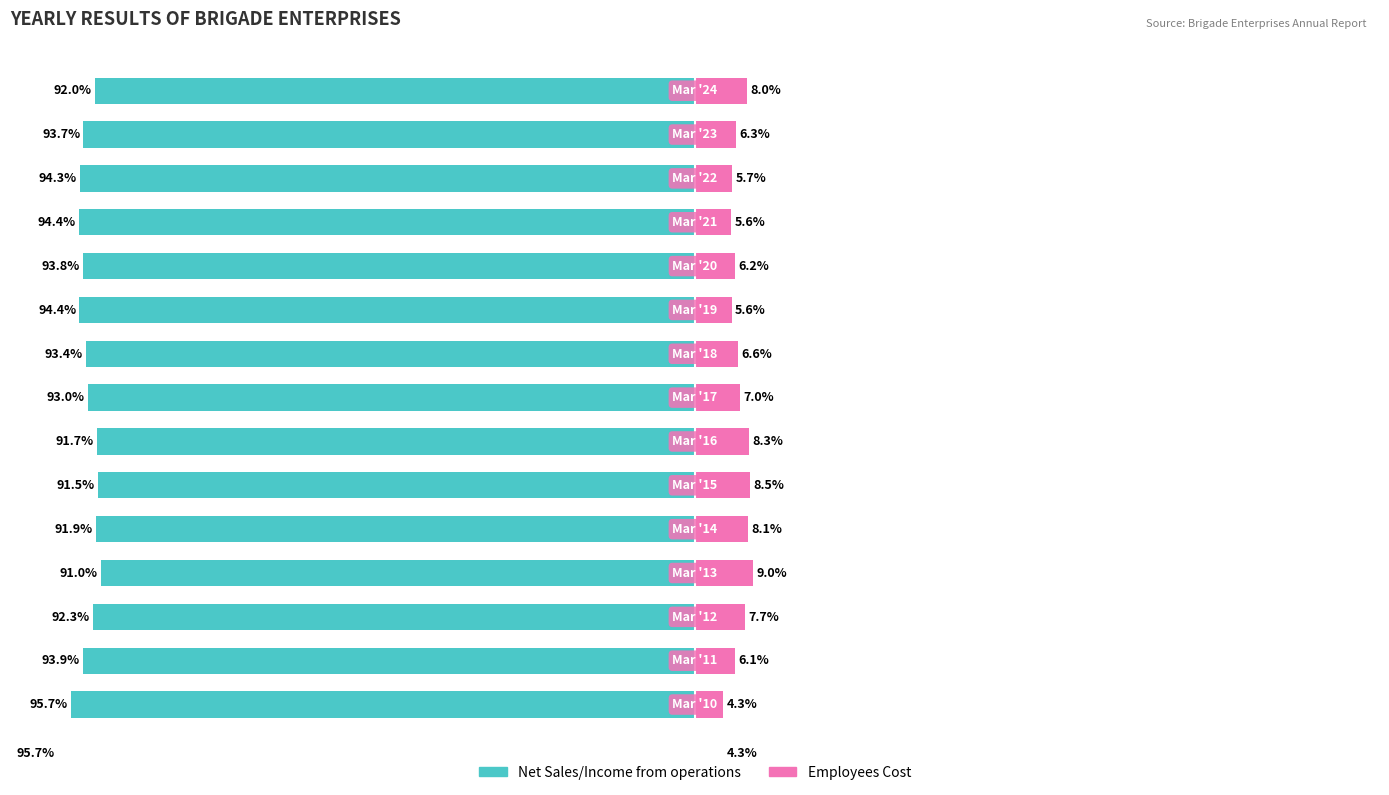

How many bars are there in each group?

2